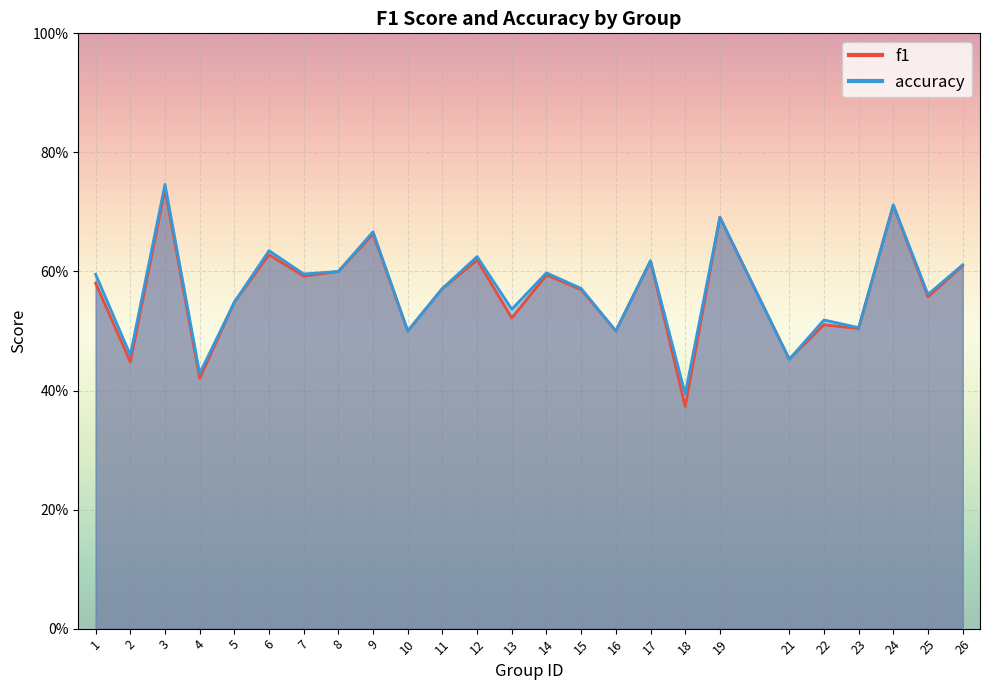

Is it true that accuracy equals 0.6 at 7?

True